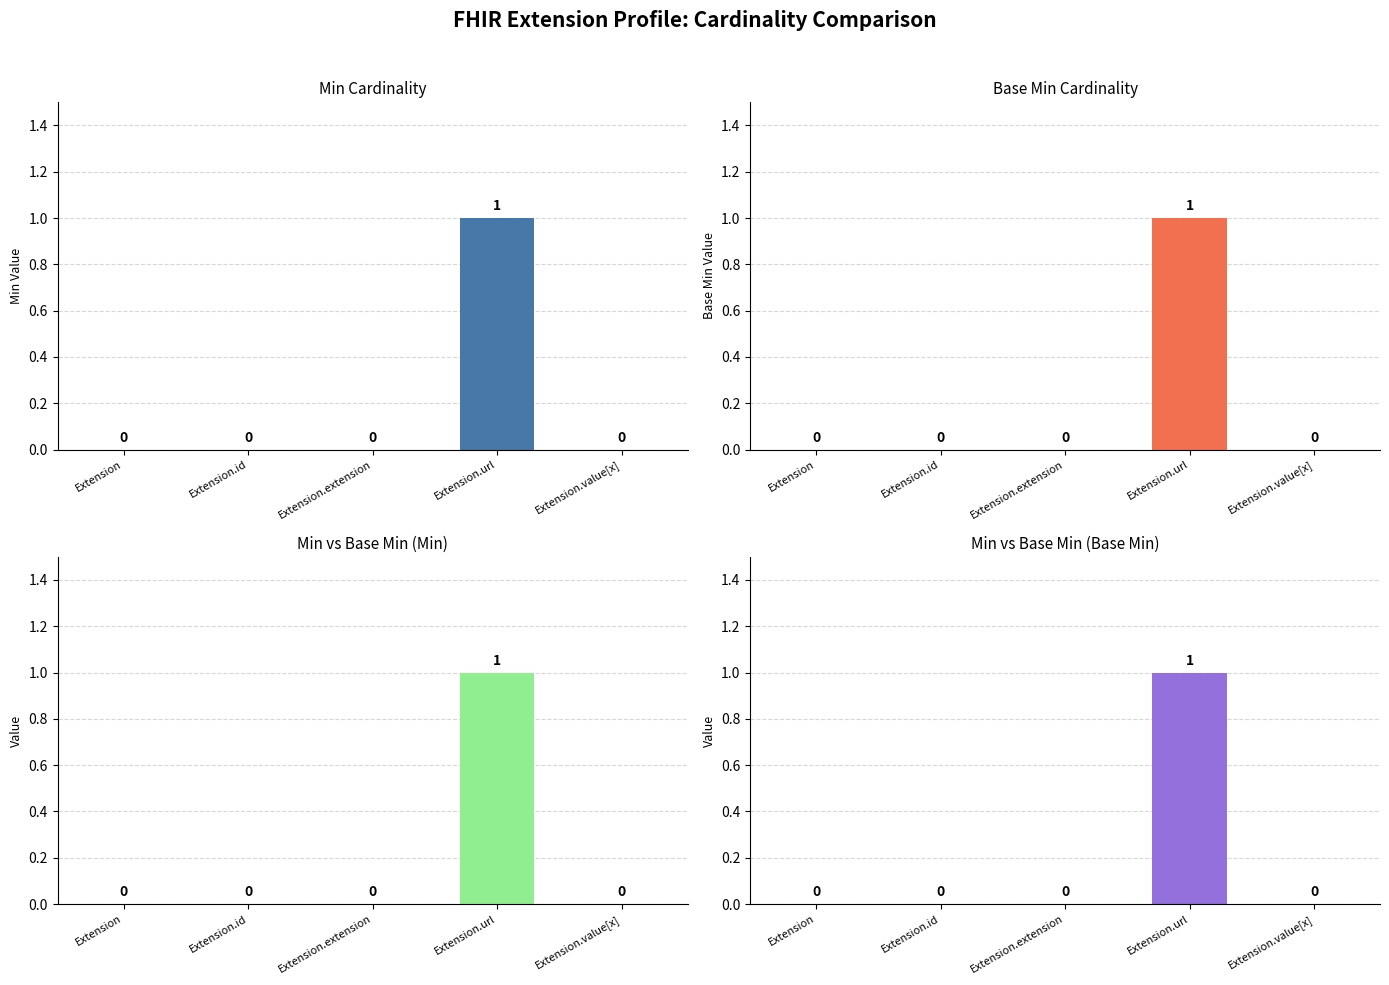

What is the label of the 5th bar from the left?

Extension.value[x]